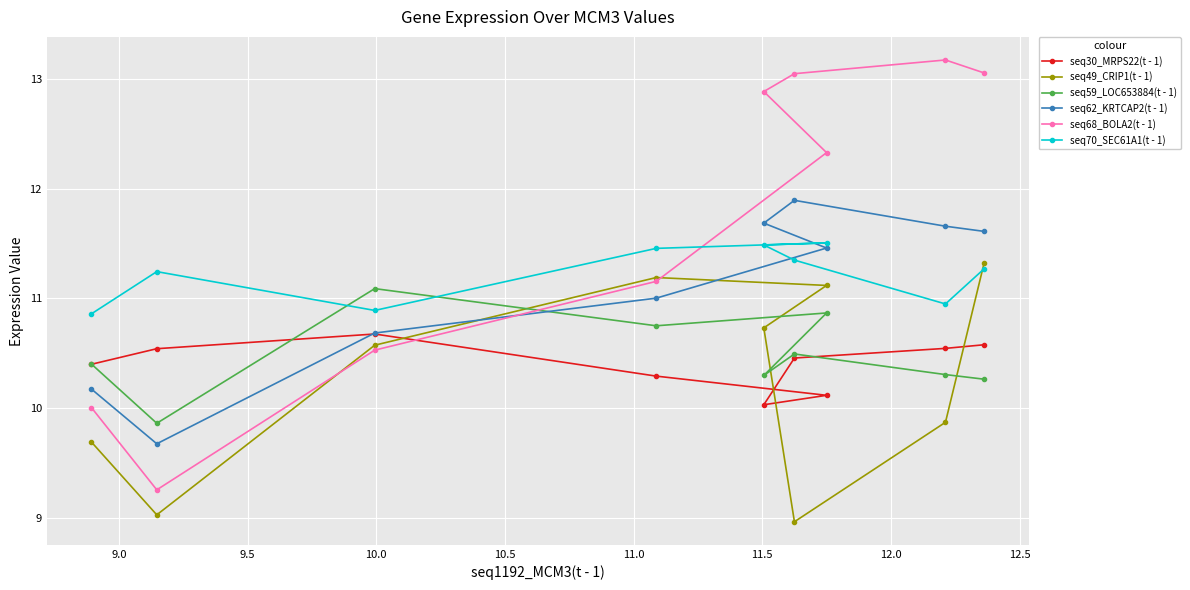

What is the lowest value of the seq49_CRIP1(t - 1) series?

9.0